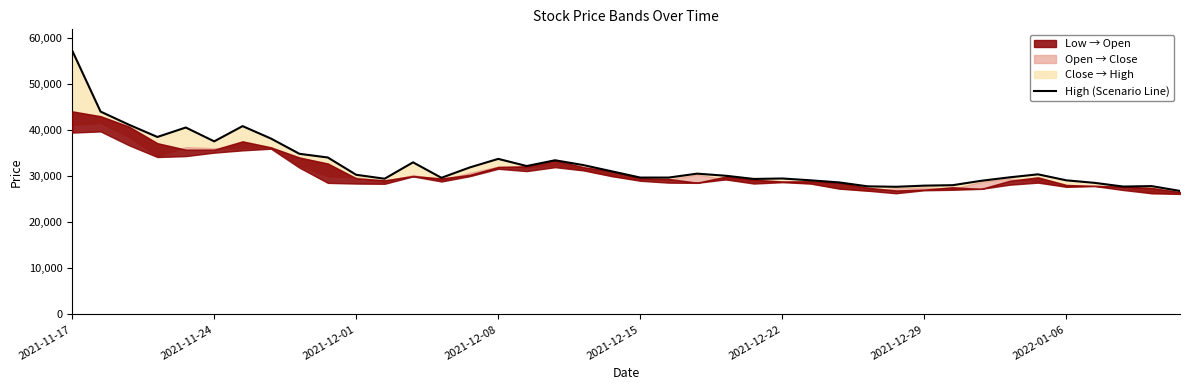

True or false: the data has more than 0 interior local peaks.

True